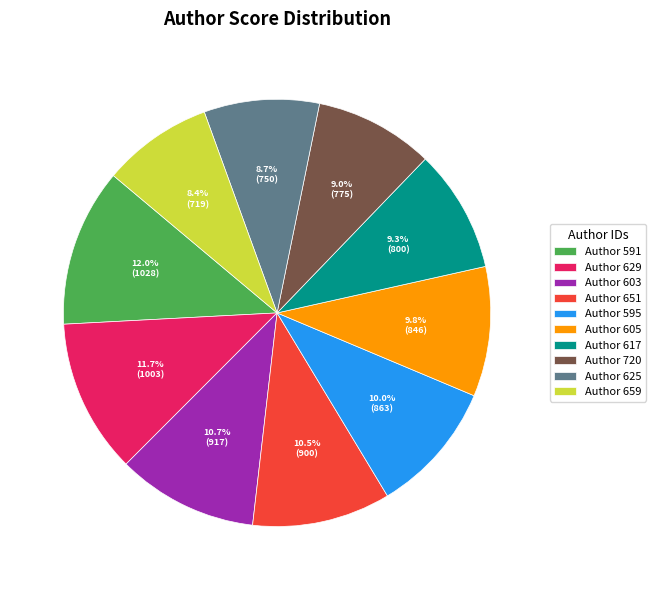

To the nearest percent, what is the average slice percentage?

10%